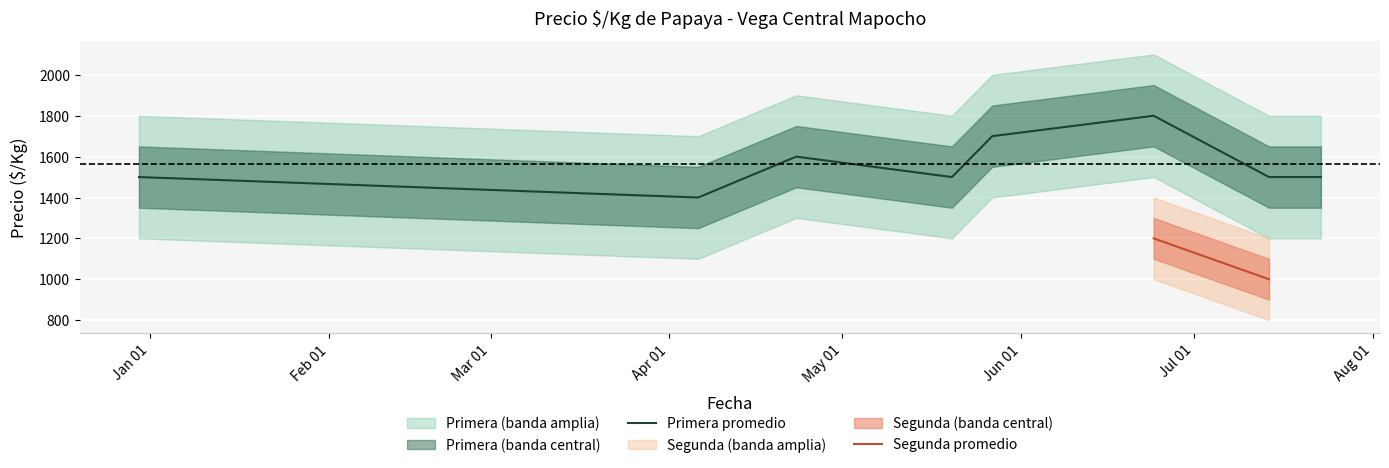

Which category has the lowest value across all series?

2021-07-14